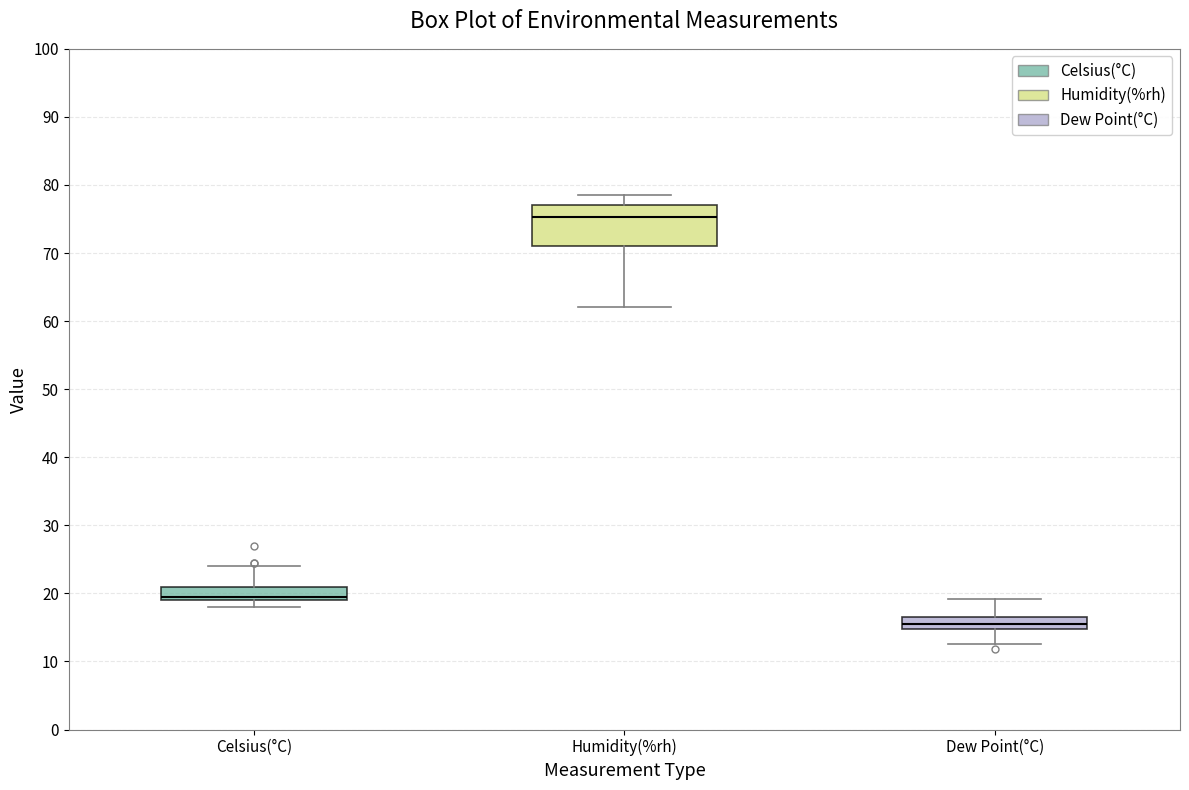

Which box is the tallest, from its lower edge to its upper edge?

Humidity(%rh)